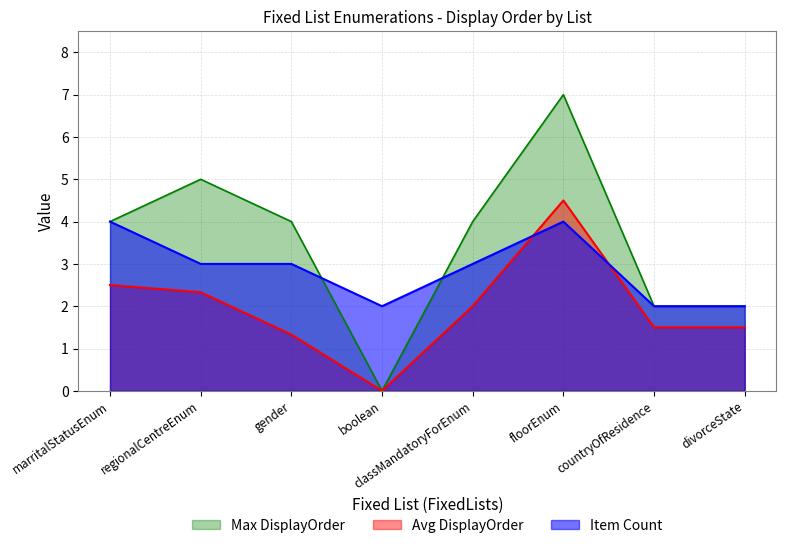

What is the average value?

3